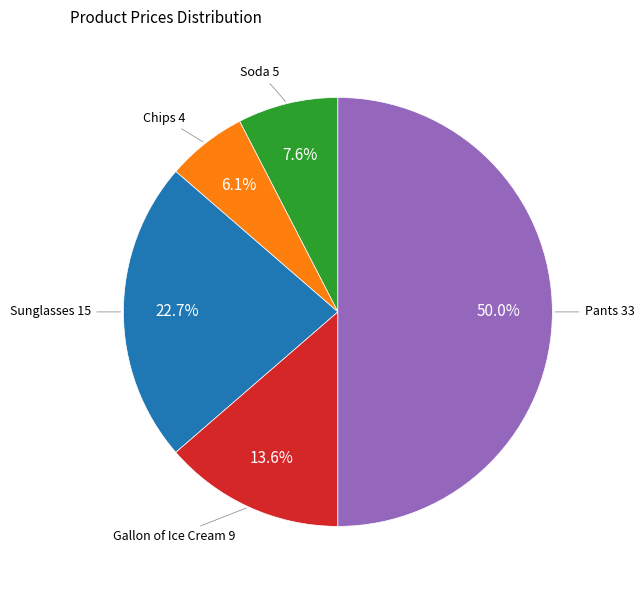

To the nearest percent, what portion does Pants represent?

50%